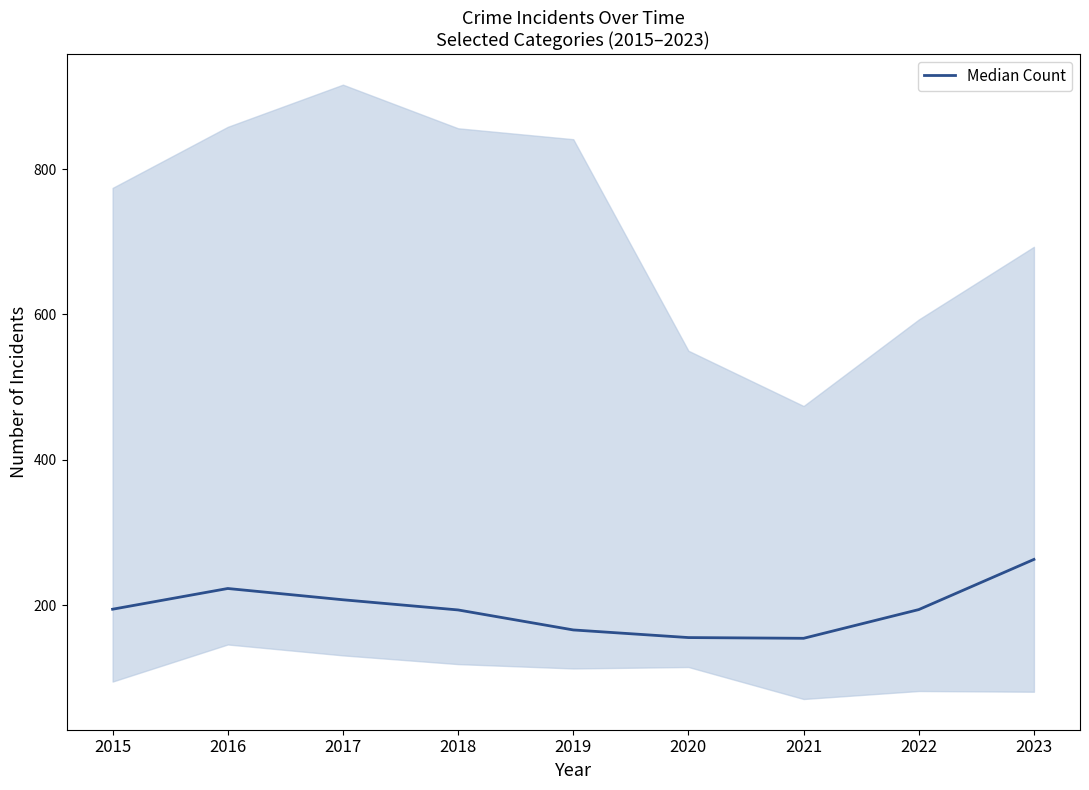

Does the chart display data point markers on the line(s)?

No